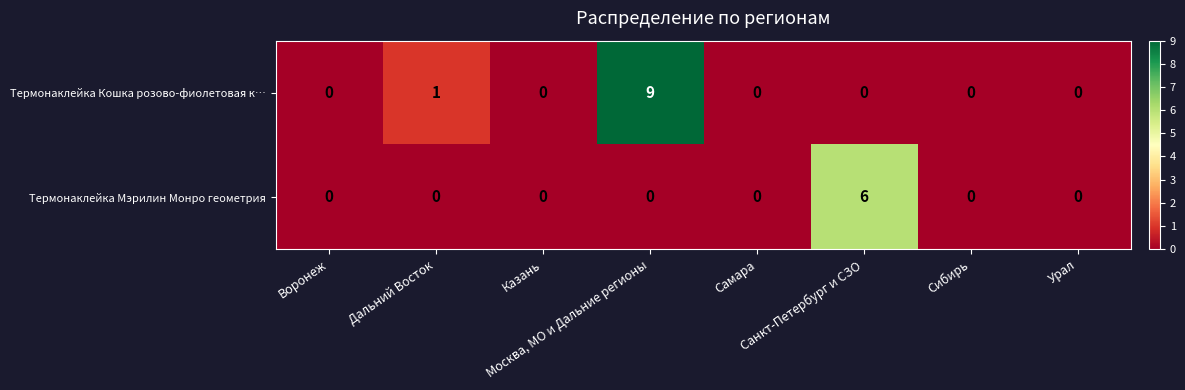

Which label corresponds to the largest value in the chart?

Москва, МО и Дальние регионы